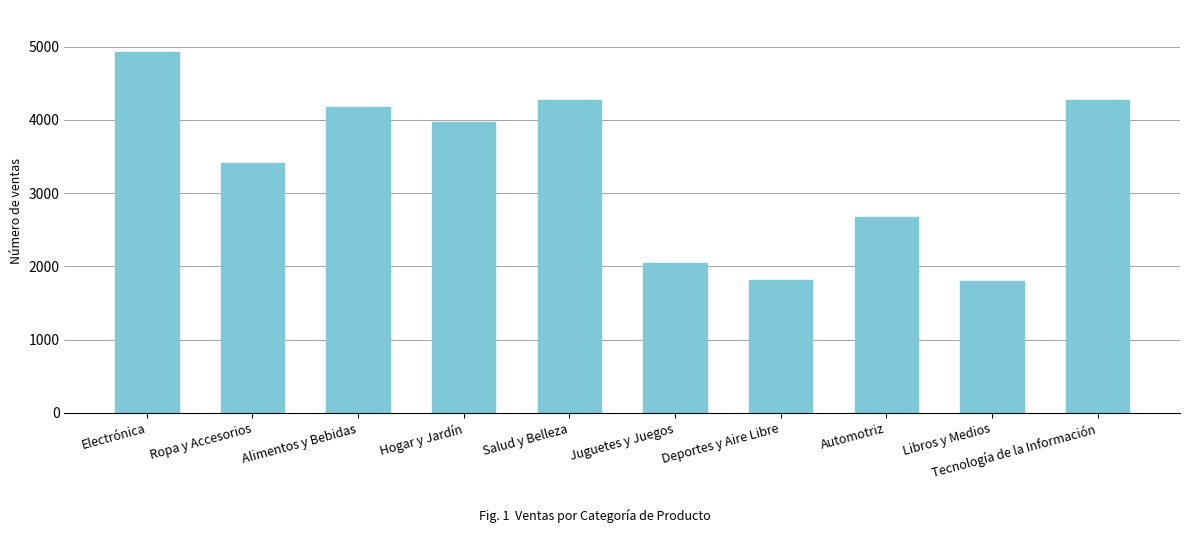

What is the sum of the values at Juguetes y Juegos and Tecnología de la Información?

6317